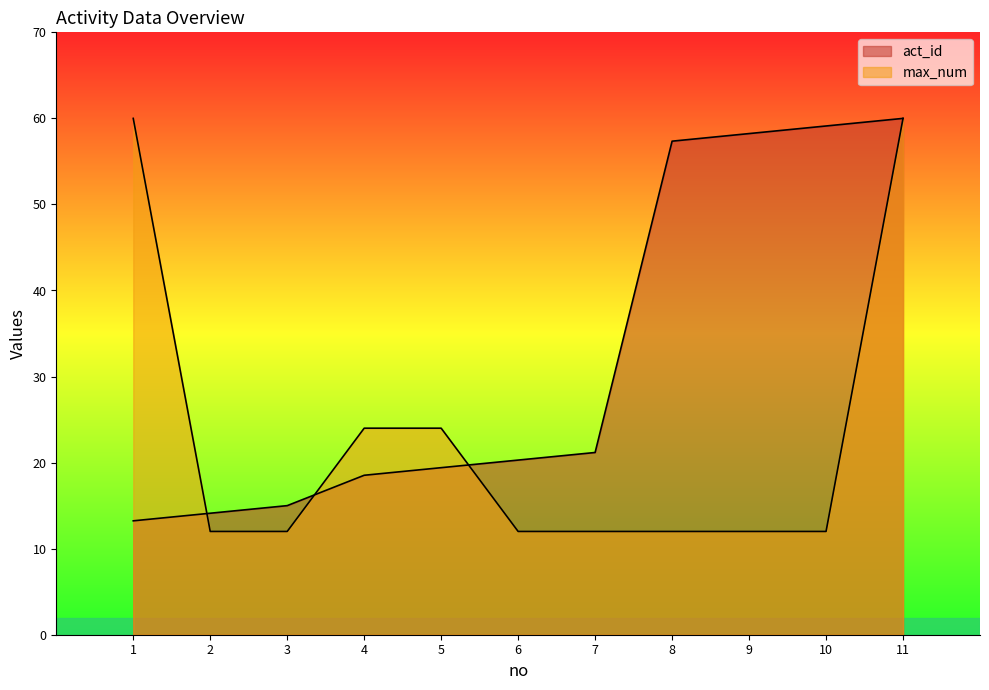

True or false: max_num and act_id cross at least once.

True